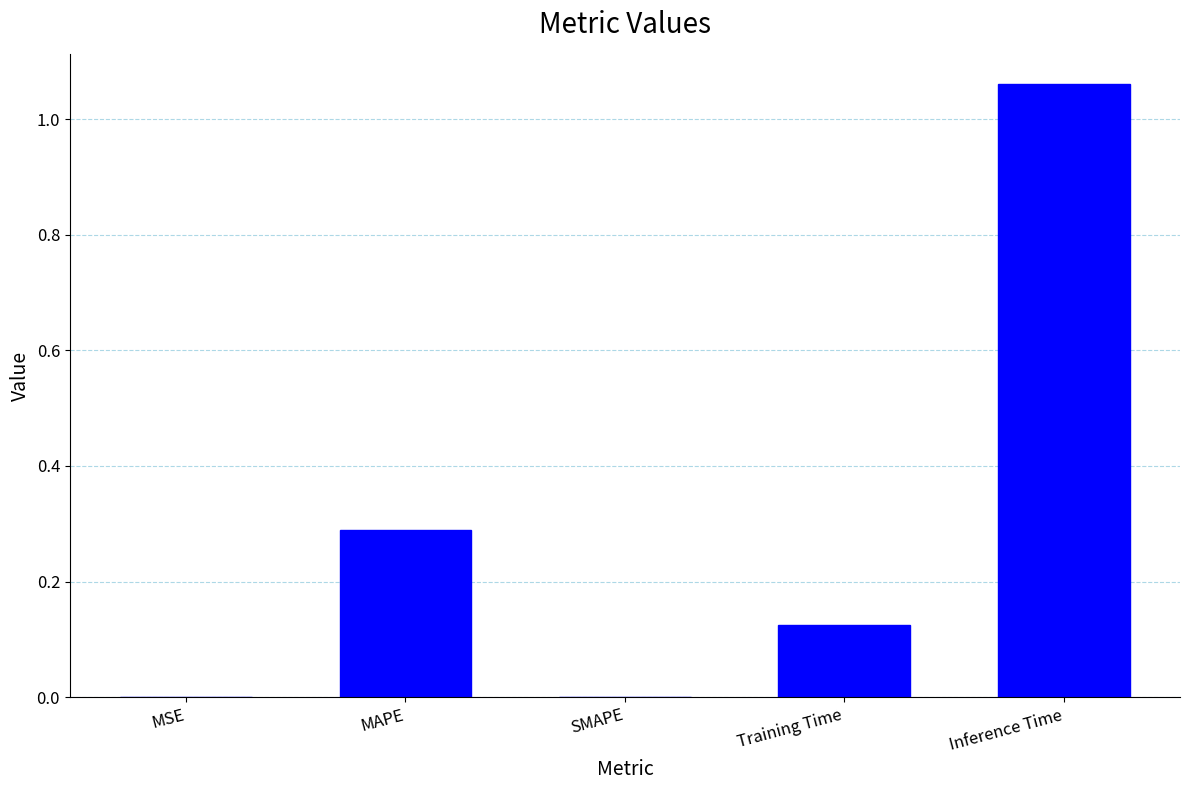

Is it true that the value at MSE is 0.0?

True